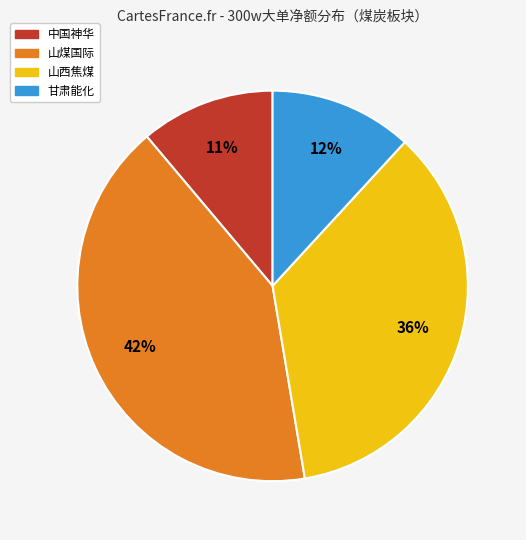

To the nearest percent, what is the average slice percentage?

25%